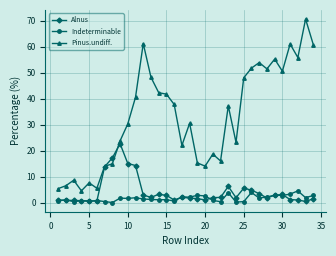

True or false: Pinus.undiff. and Indeterminable cross at least once.

False